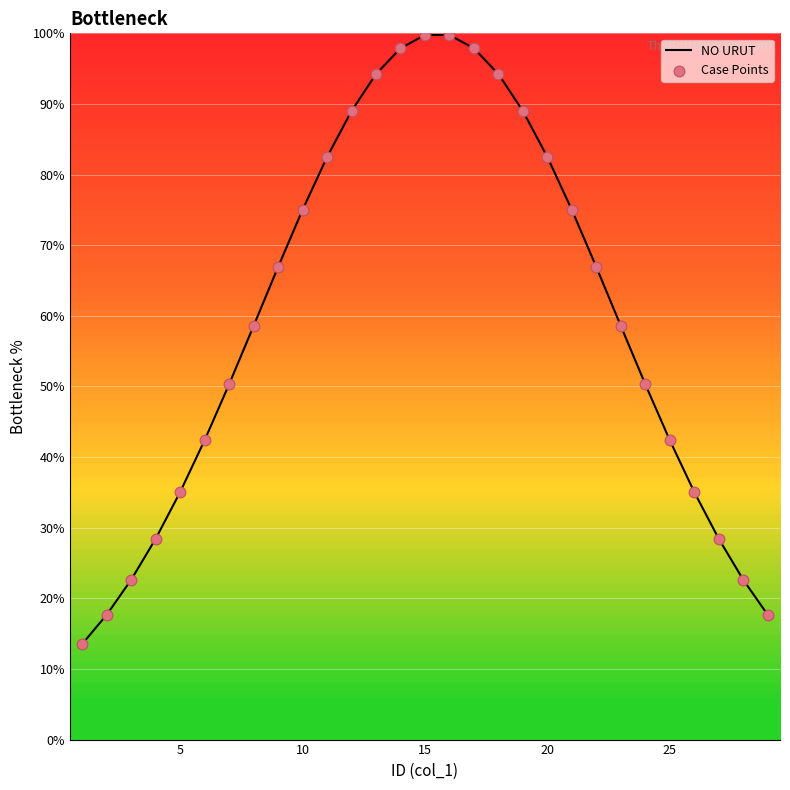

At how many categories does at least one series exceed 87?

8